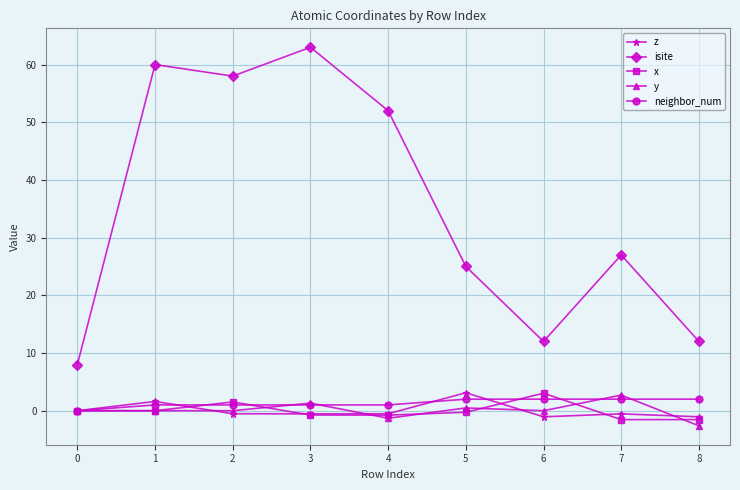

True or false: z and isite cross at least once.

False